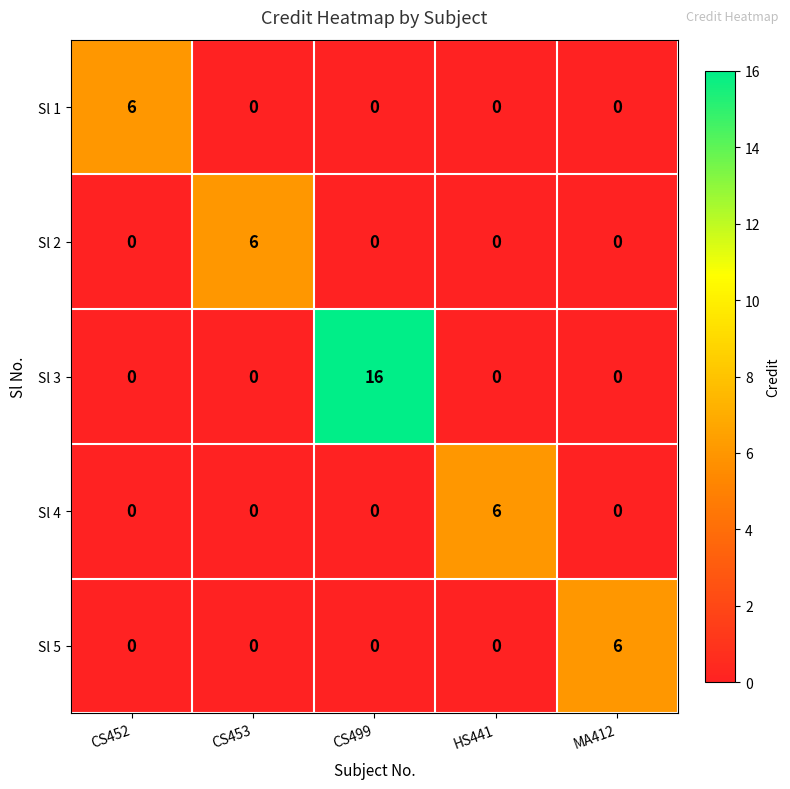

What is the approximate value of Sl 3 at CS499, to the nearest 5?

15